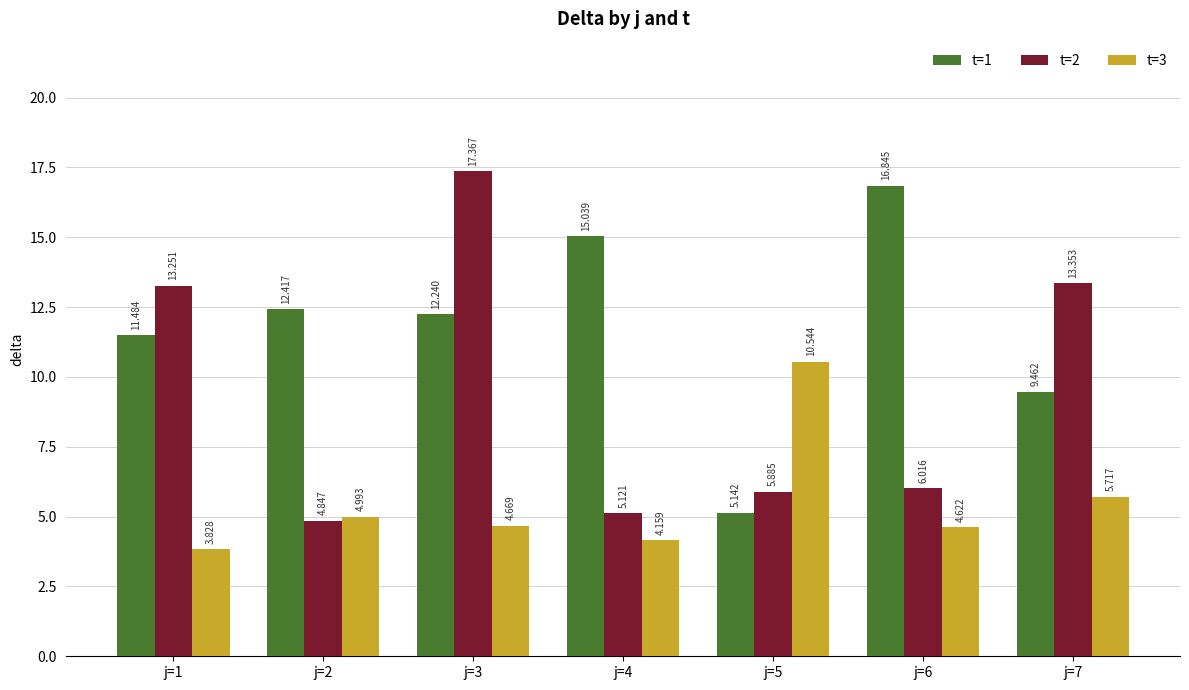

What is the value of the t=2 bar at the 5th from the left?

5.9